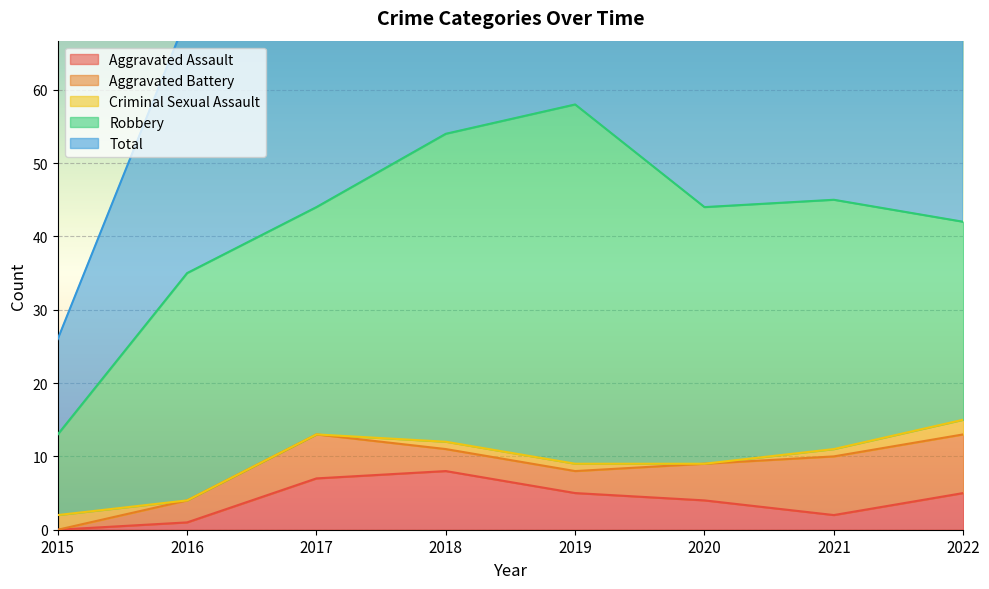

The value of Aggravated Battery at 2021 is 12. True or false?

False